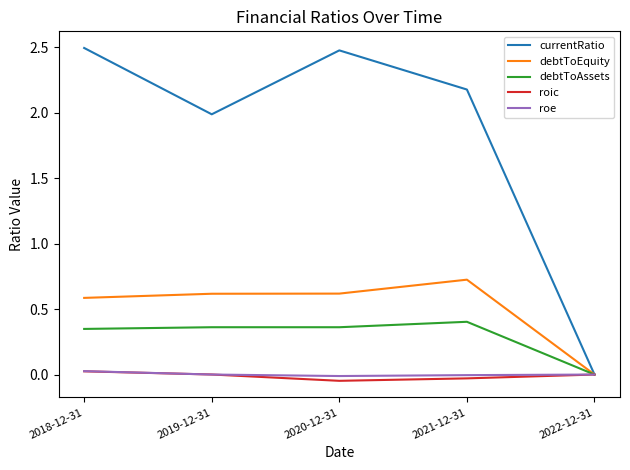

What is the approximate value of currentRatio at 2019-12-31?

2.0